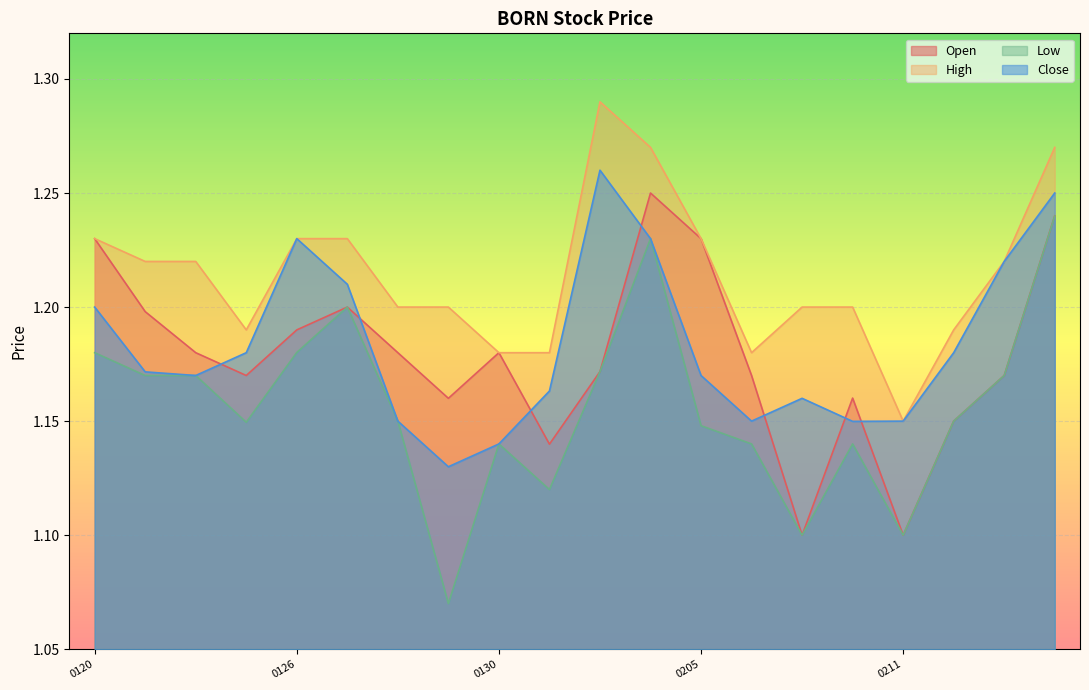

What is the value of the Close point at the 18th from the left?

1.2